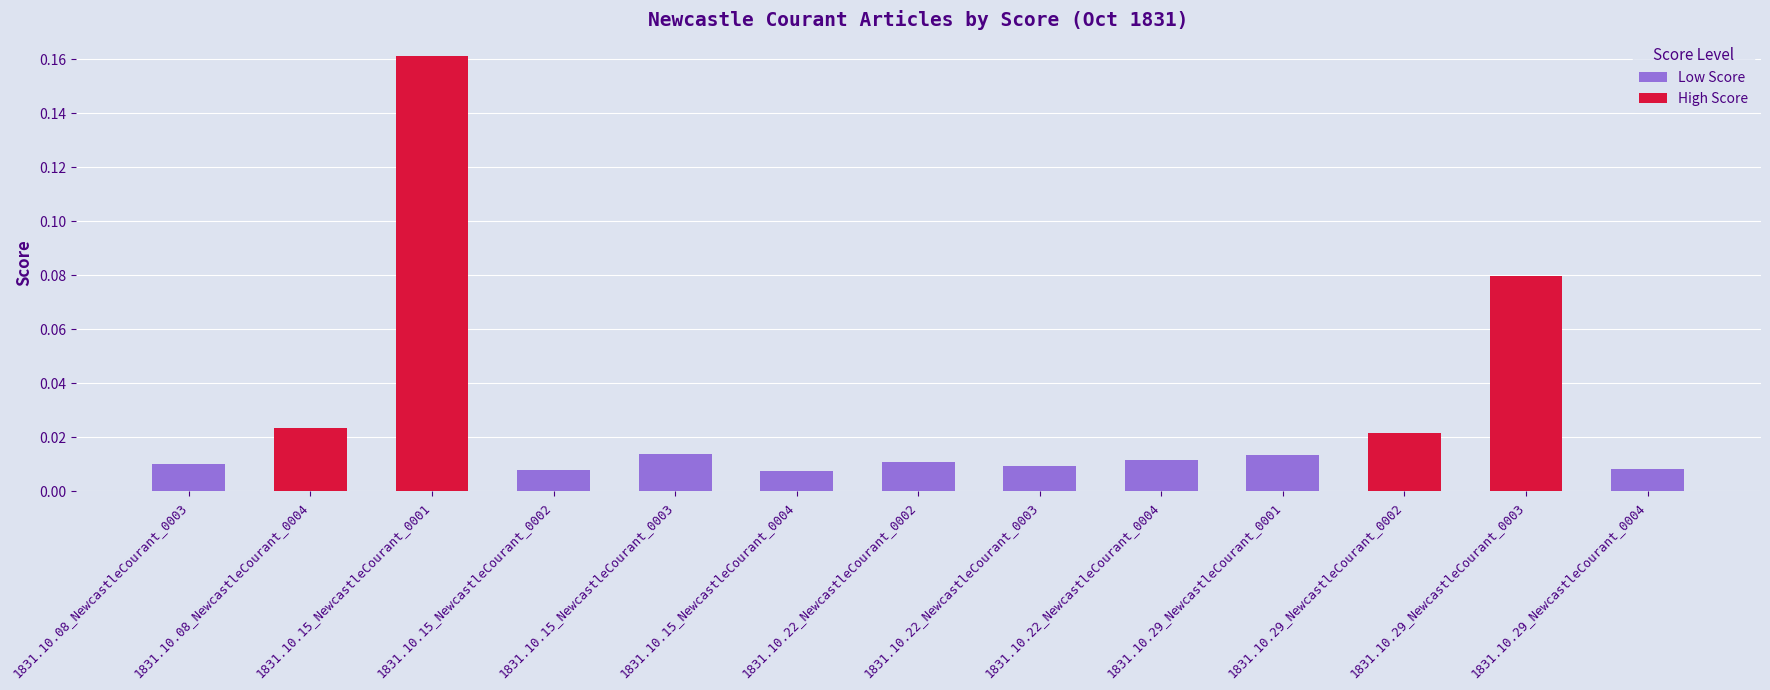

How many categories are shown in the chart?

13